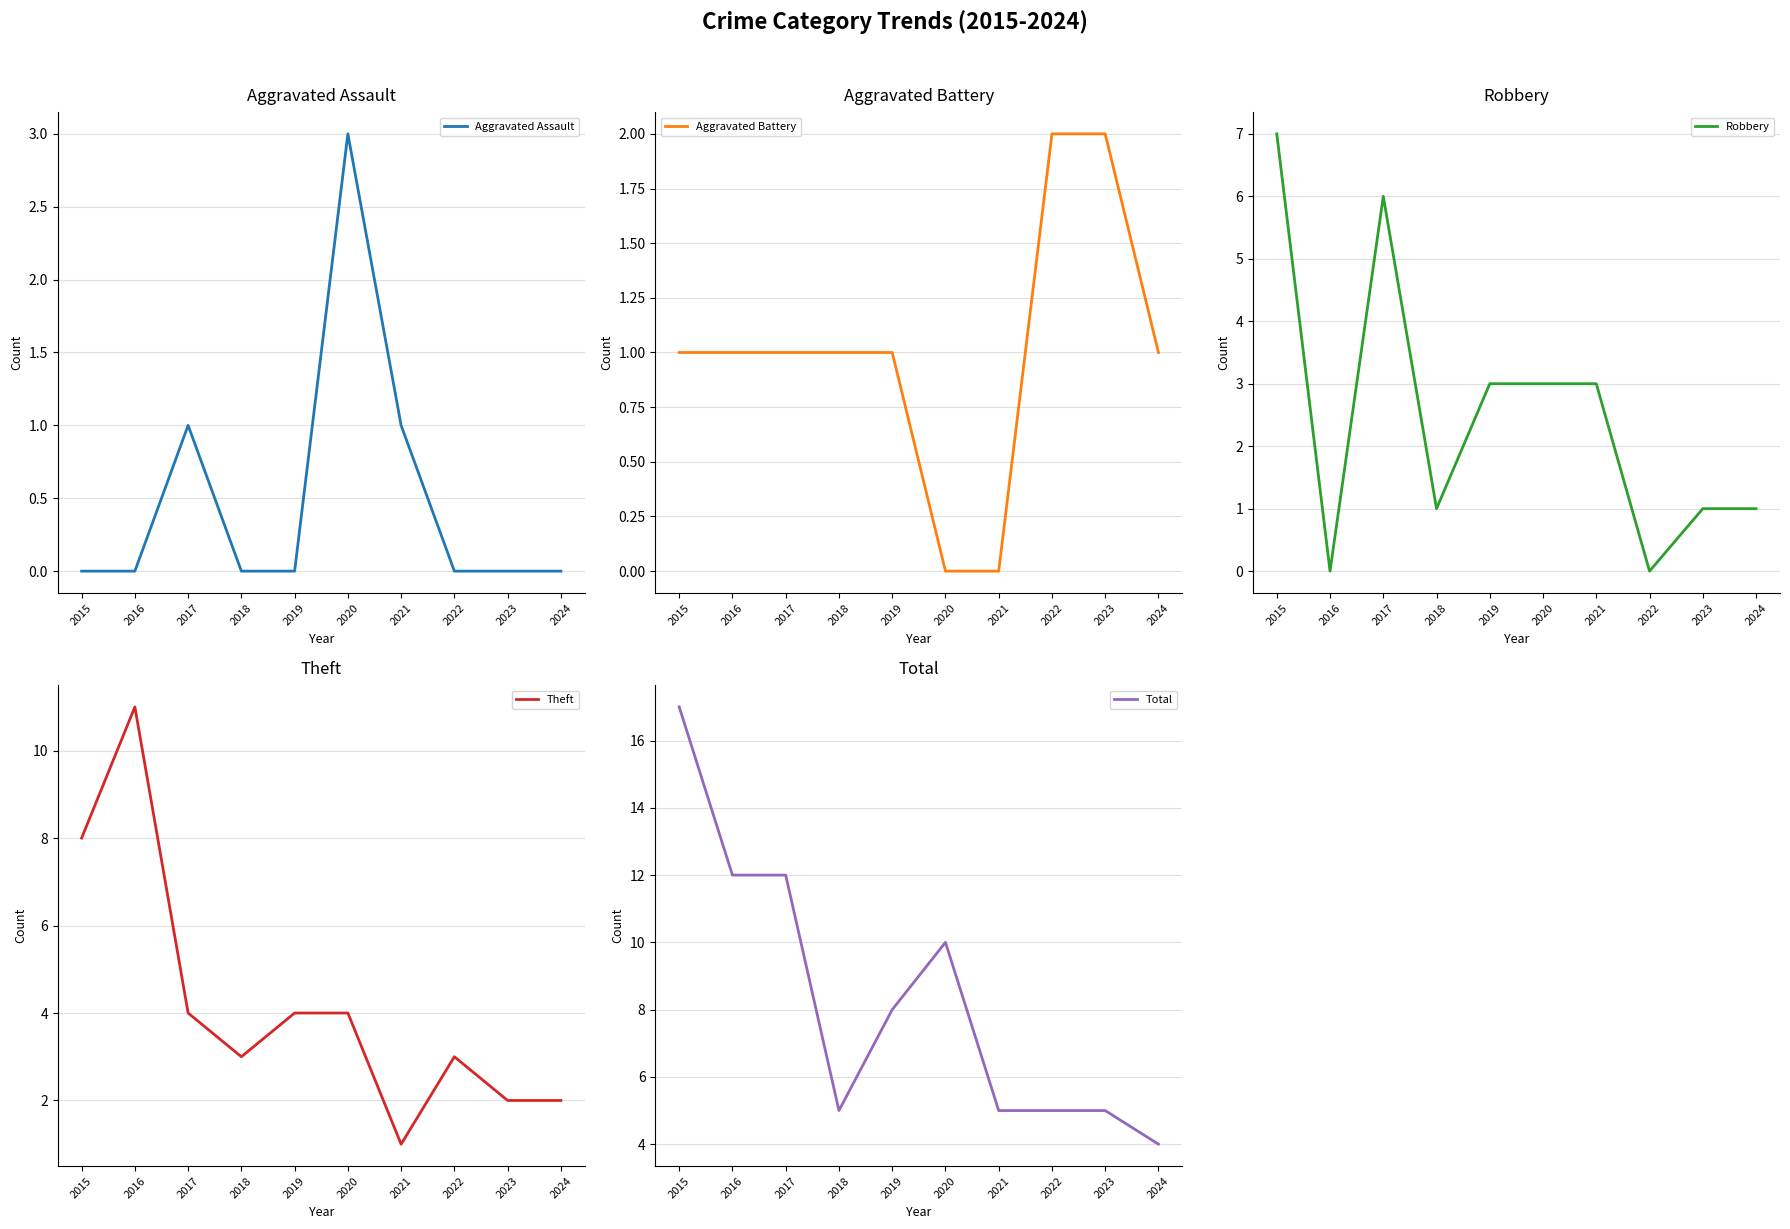

What is the total value across all series at 2023?

10